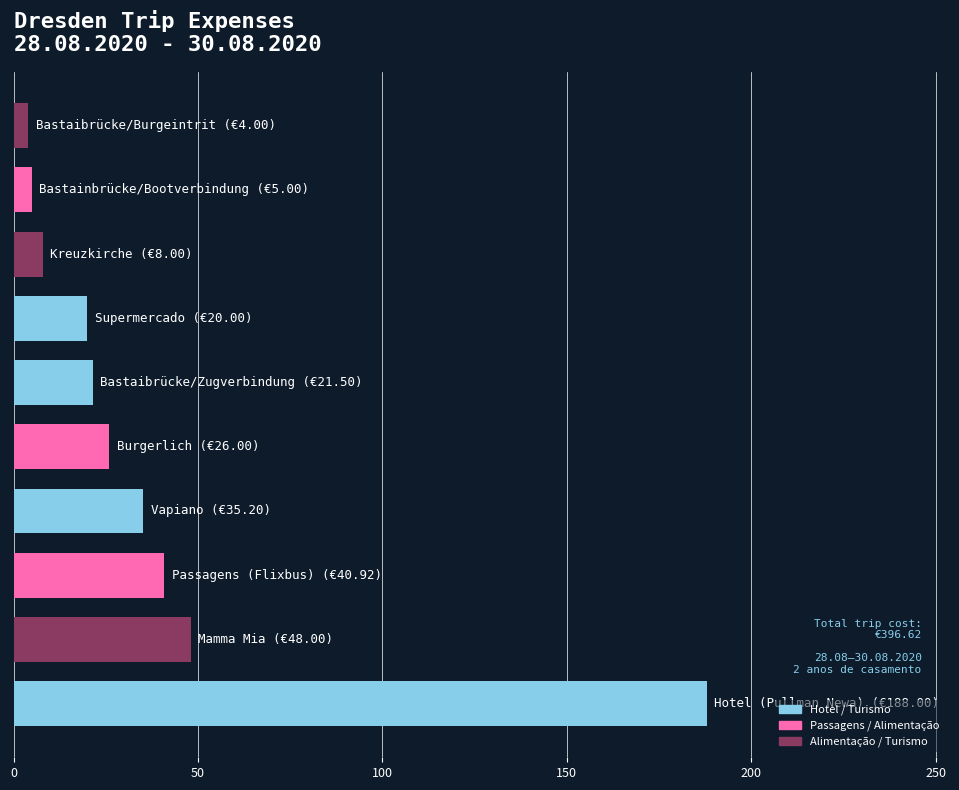

Are the bars horizontal?

Yes